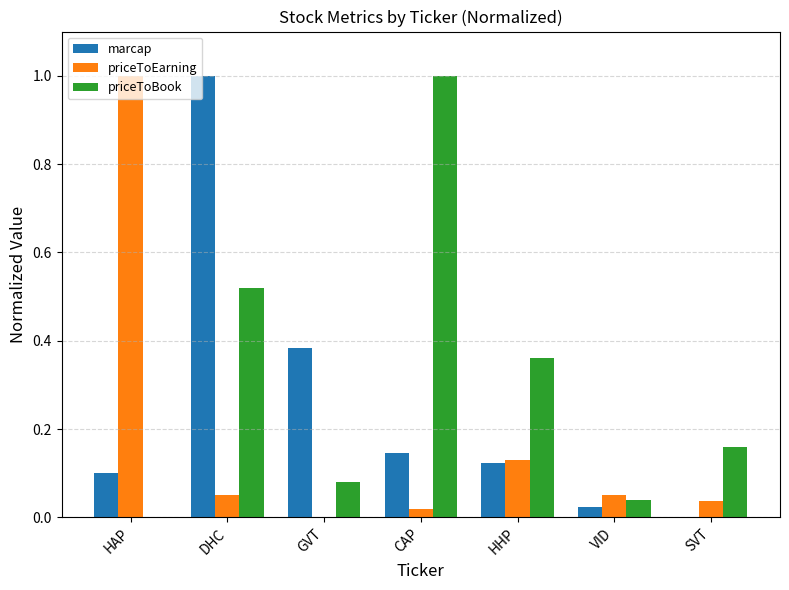

How many values in the priceToEarning series exceed 0?

6